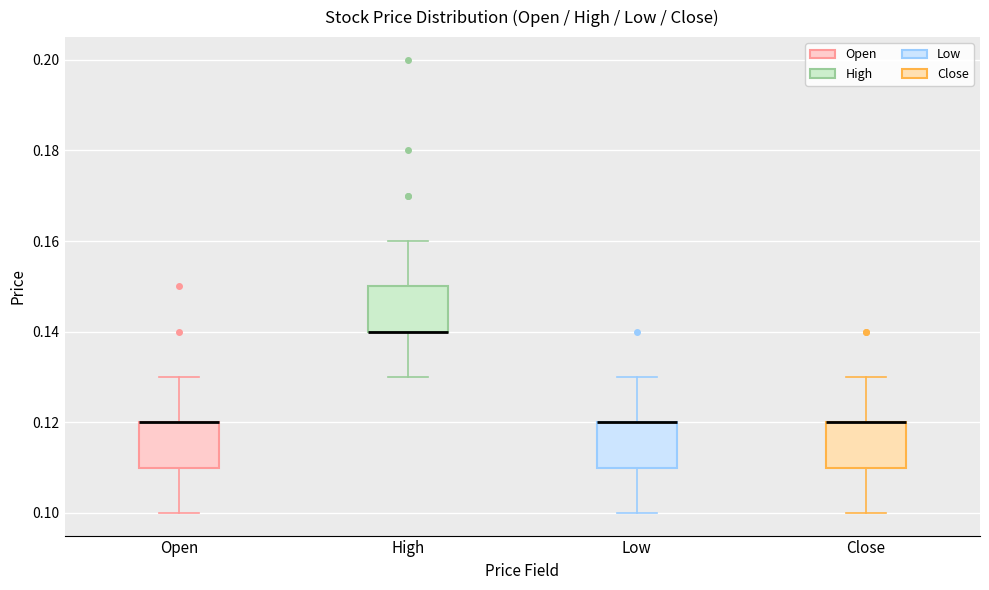

Reading left to right, read every box against the y-axis: the position of its median line, the range the box covers, and the ends of its whiskers. The values are not printed on the chart, so give them approximately, as read against the axis.

Open: median 0.12 (drawn on the box's upper edge), box 0.11 to 0.12, whiskers 0.10 to 0.13
High: median 0.14 (drawn on the box's lower edge), box 0.14 to 0.15, whiskers 0.13 to 0.16
Low: median 0.12 (drawn on the box's upper edge), box 0.11 to 0.12, whiskers 0.10 to 0.13
Close: median 0.12 (drawn on the box's upper edge), box 0.11 to 0.12, whiskers 0.10 to 0.13